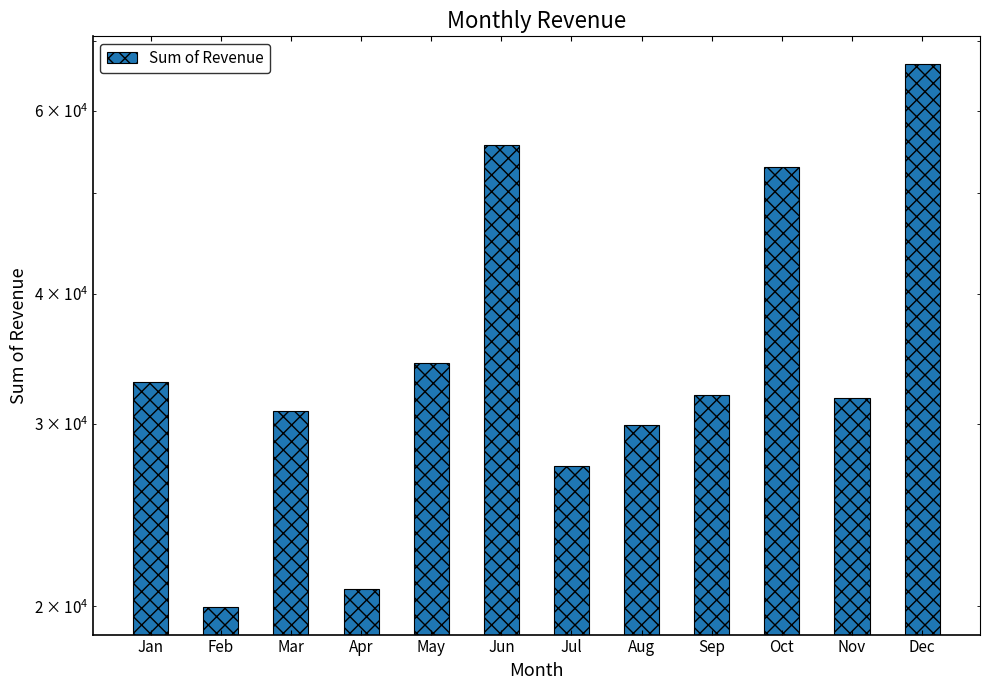

List the labels in order of value, smallest first.

Feb, Apr, Jul, Aug, Mar, Nov, Sep, Jan, May, Oct, Jun, Dec